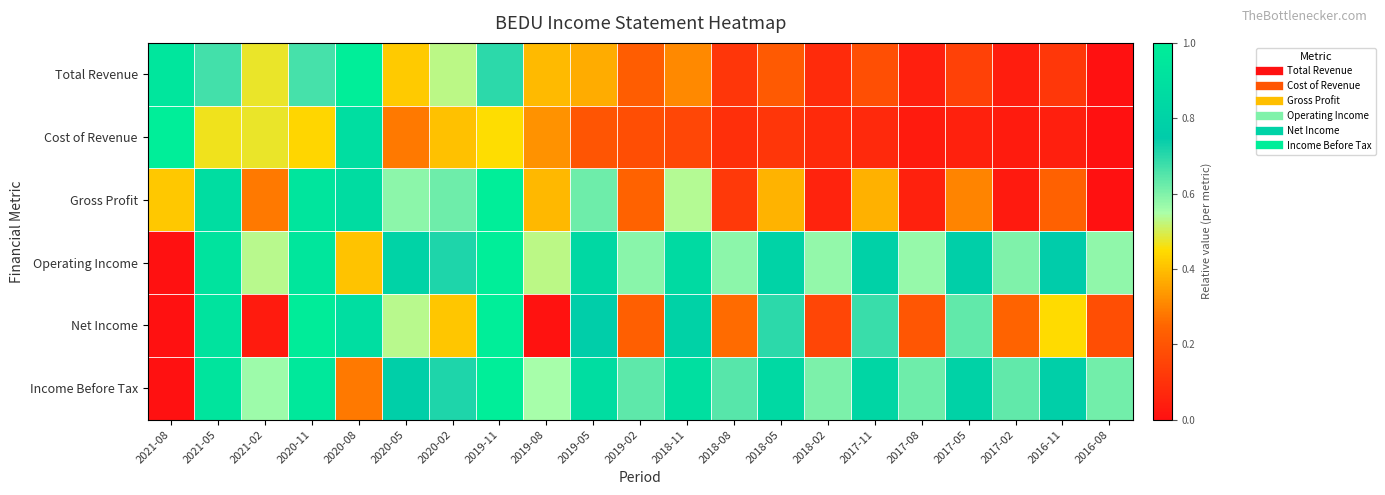

Between 2019-05 and 2017-02, which series saw the biggest shift?

Gross Profit